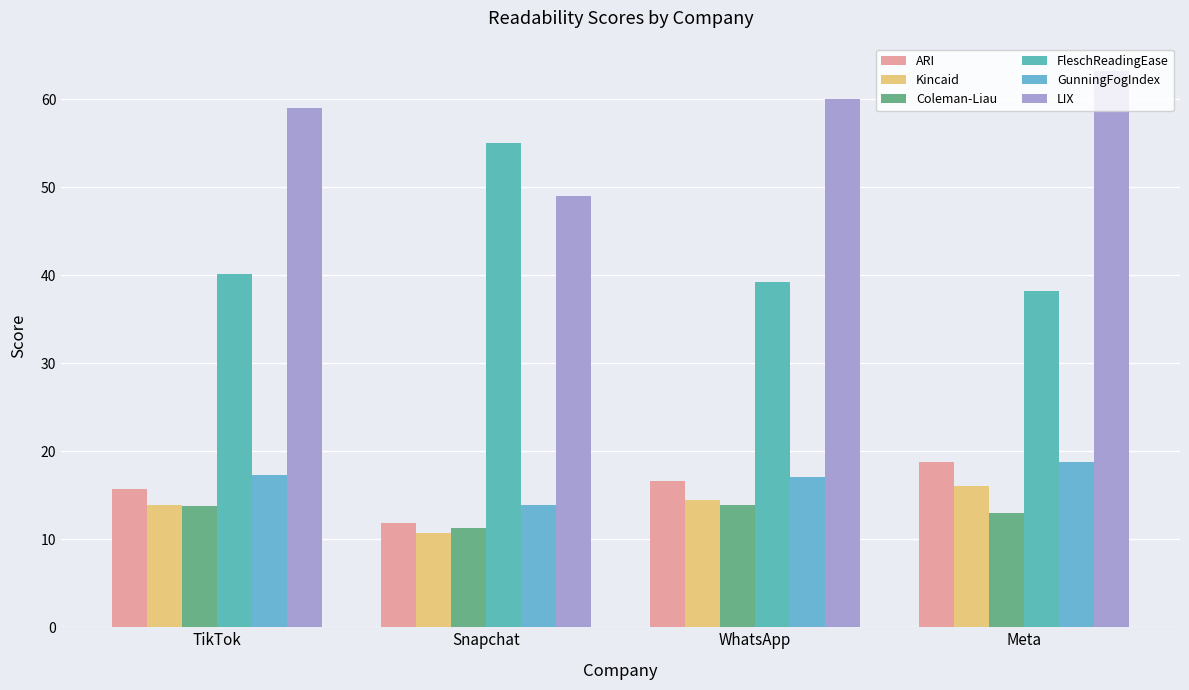

What is the smallest value displayed?

10.8